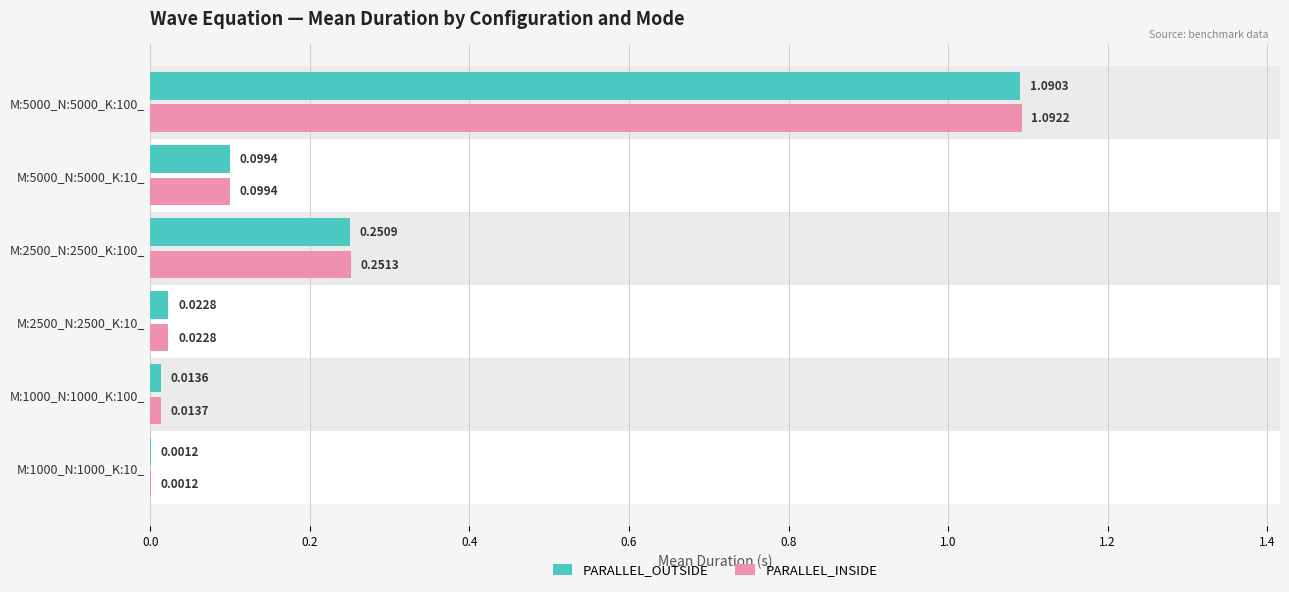

What are all the series names shown in the legend?

PARALLEL_OUTSIDE, PARALLEL_INSIDE